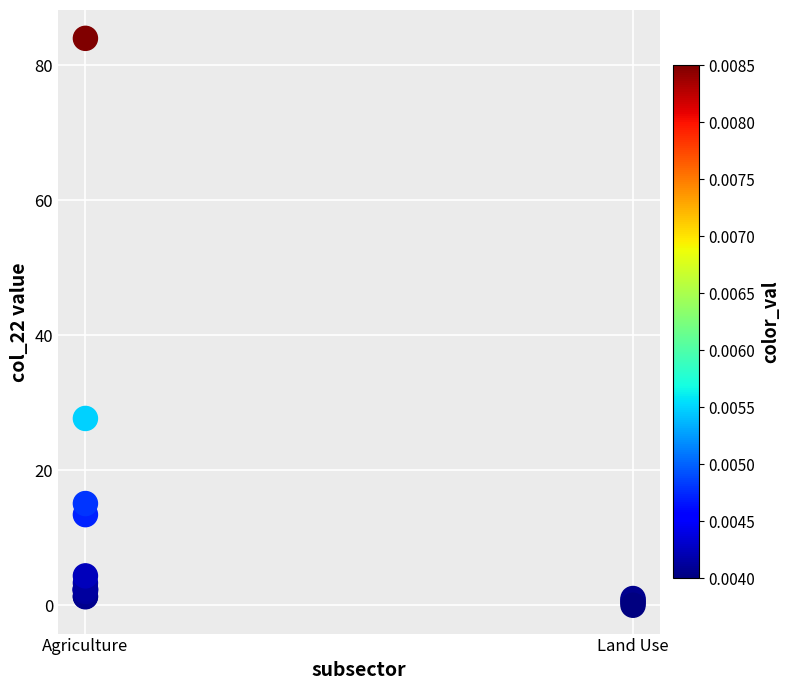

What Y value in the scatter plot is closest to 41?

27.7